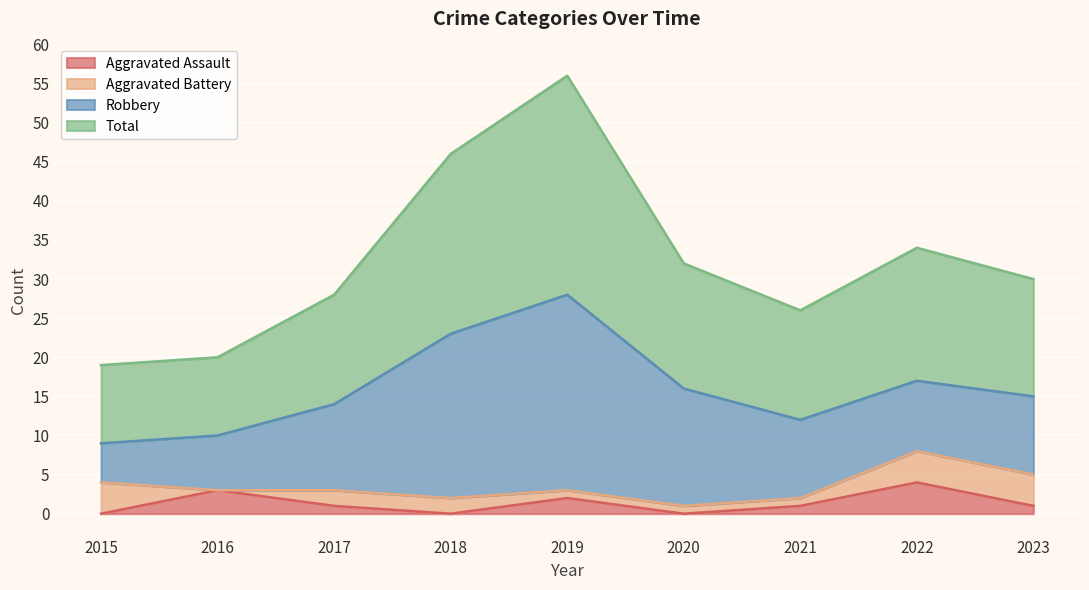

How many interior local valleys does the Aggravated Assault series have?

2